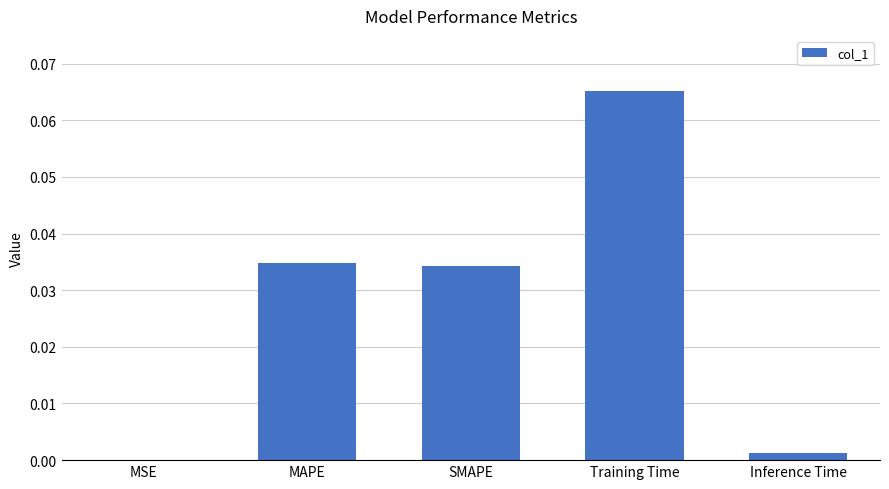

Which has a higher value, Inference Time or SMAPE?

SMAPE